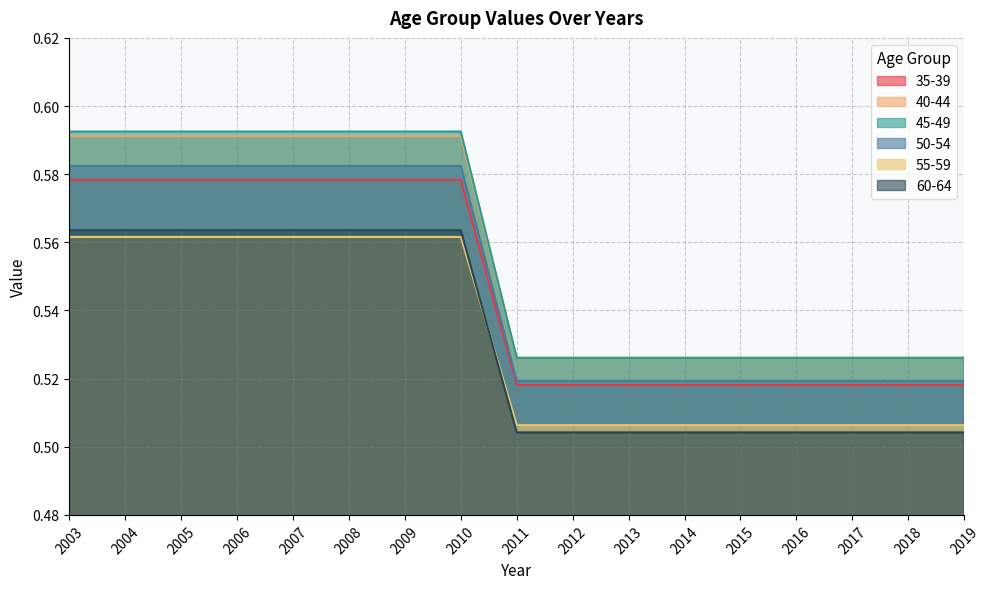

How many categories are shown in the chart?

17